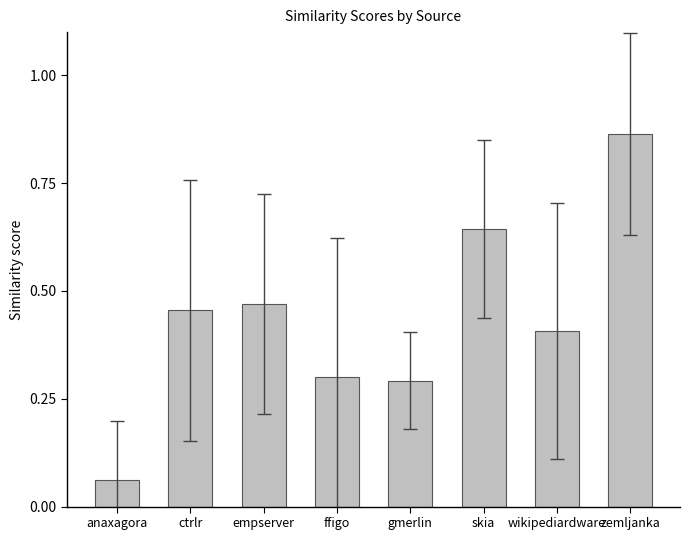

What is the label of the 4th bar from the right?

gmerlin